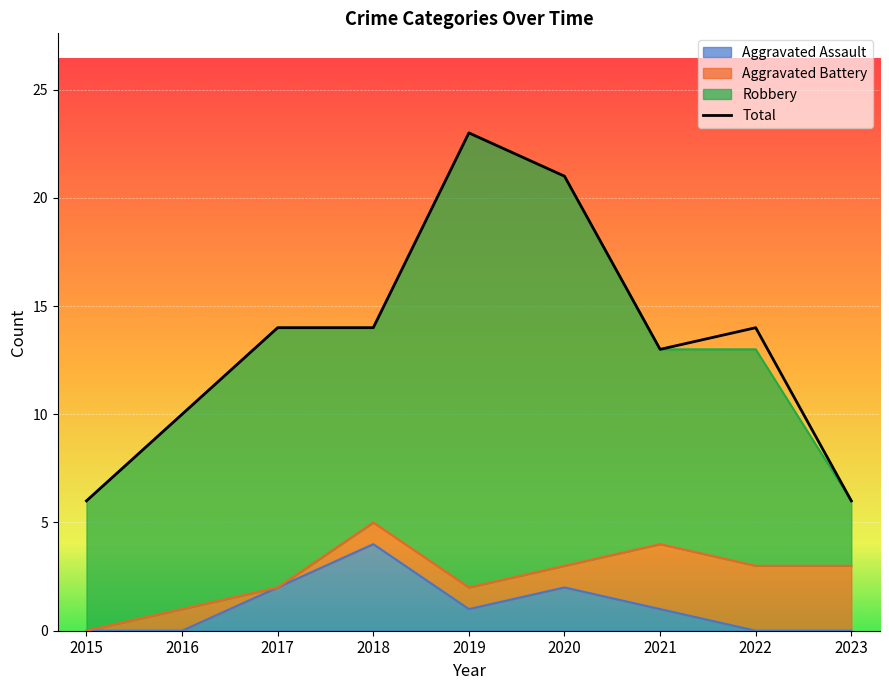

What is the change in value from 2017 to 2023?

-8